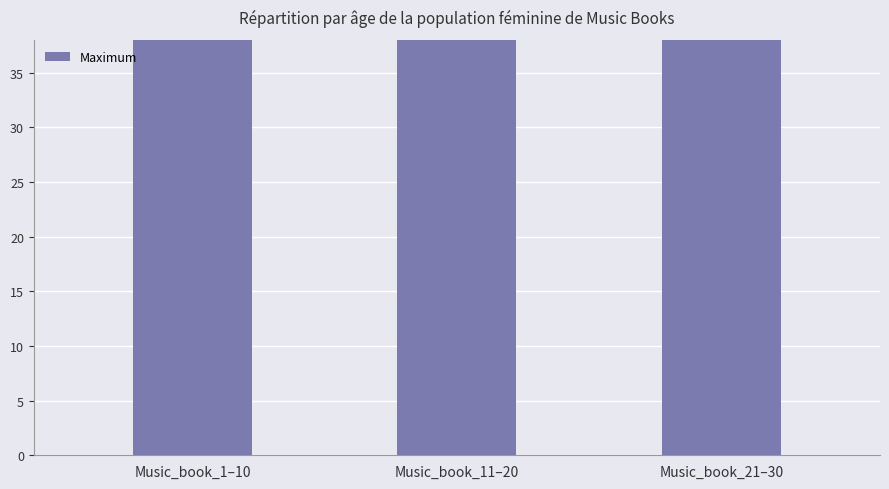

At which category does the chart reach its minimum across all series?

Music_book_1–10